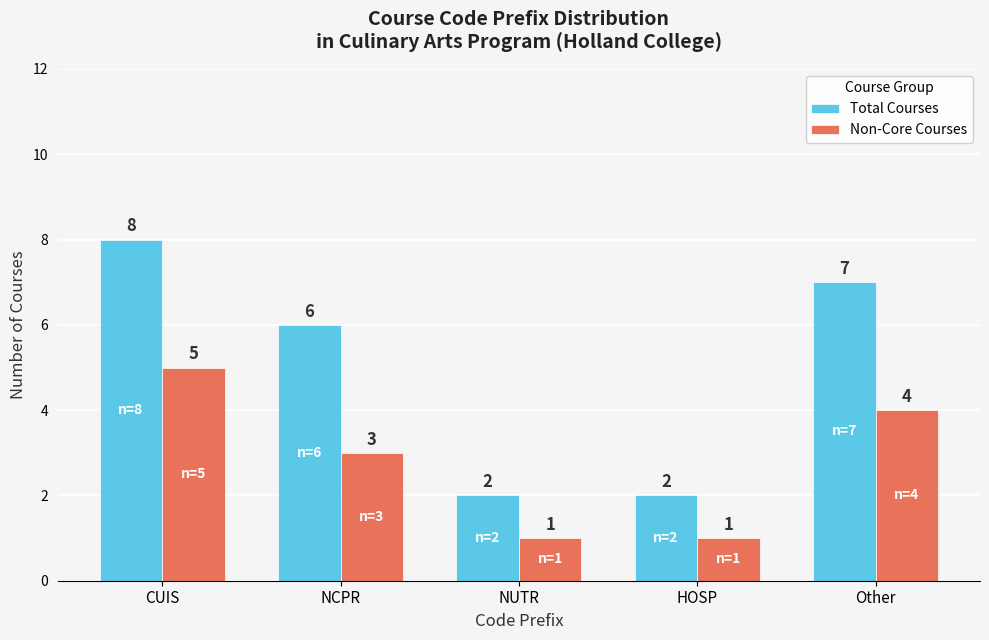

Reading right to left, extract all data points from this chart.

Total Courses: 7	2	2	6	8
Non-Core Courses: 4	1	1	3	5